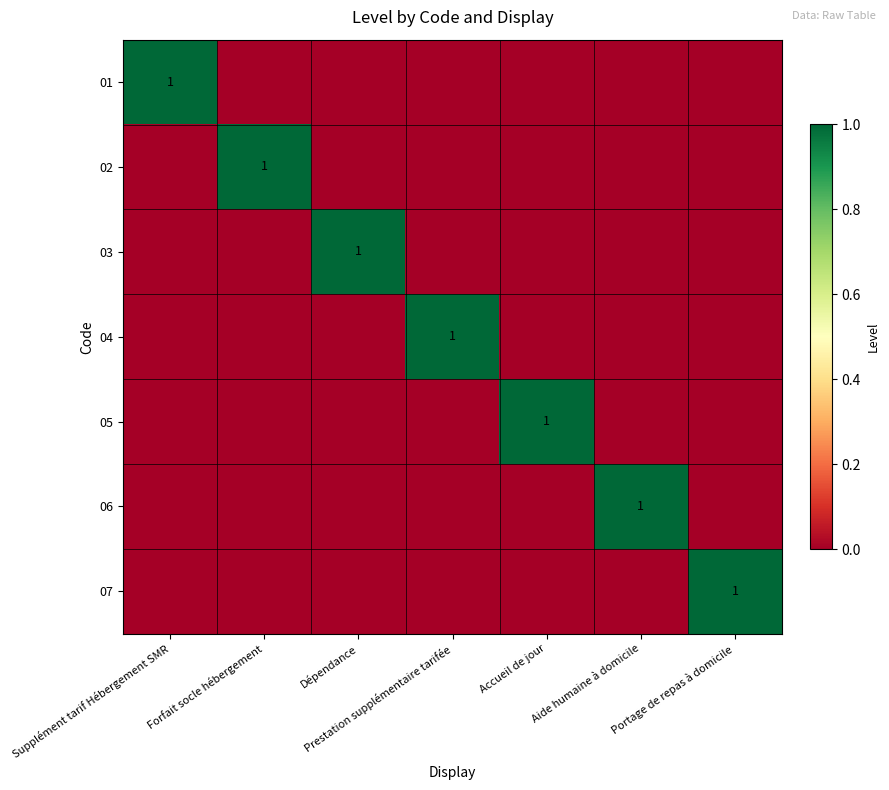

Is it true that 06 equals 2 at Aide humaine à domicile?

False